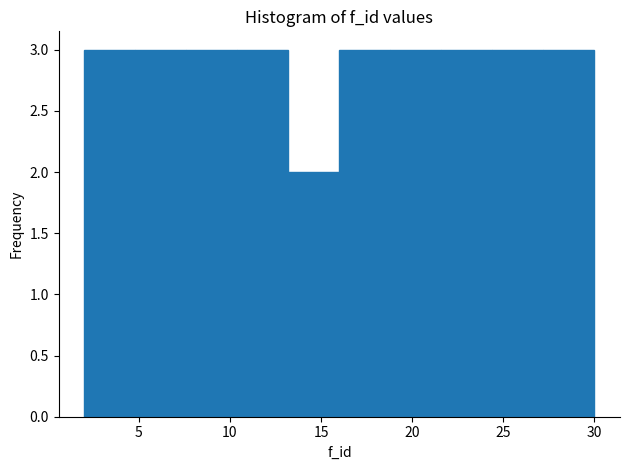

How tall is the bar that spans 24.4 to 27.2 on the x-axis? Neither the bar edges nor the heights are printed on the chart, so give them approximately, as read against the axes.

3